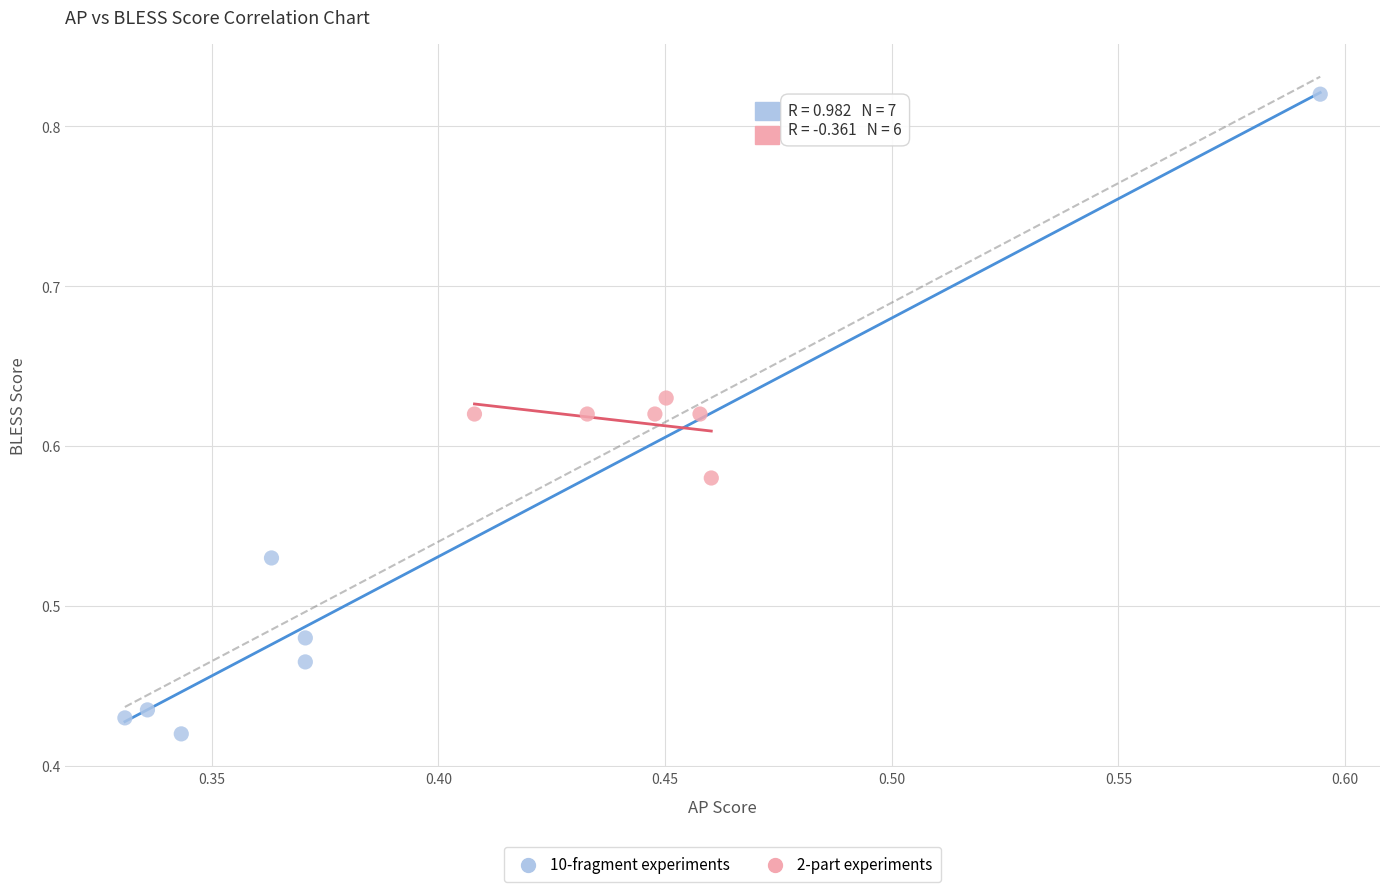

Which series reaches the minimum Y coordinate?

10-fragment experiments